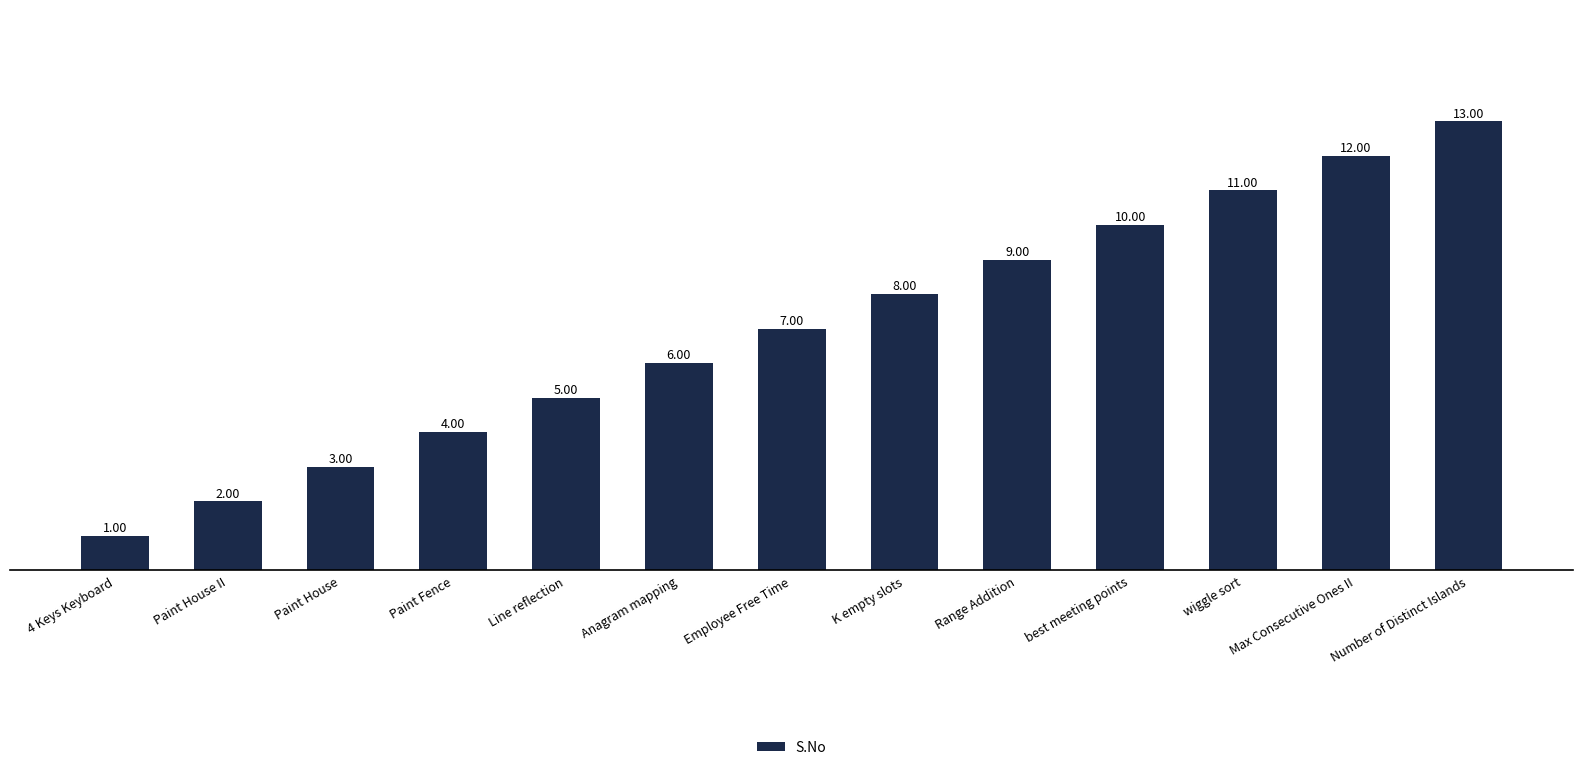

The chart shows a value of 10 at best meeting points. True or false?

True